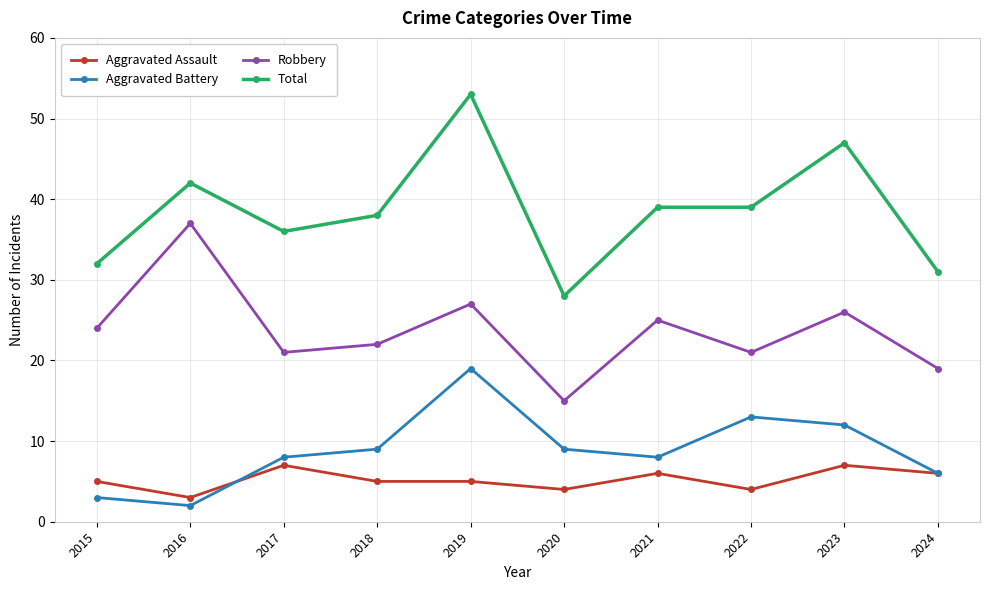

Which category has the highest value in the Aggravated Battery series?

2019